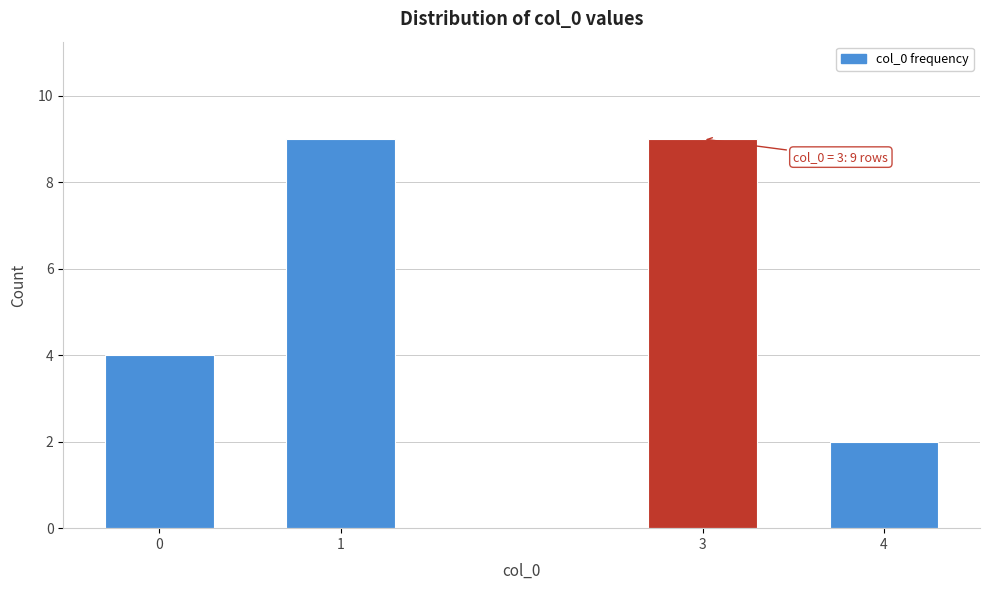

Reading right to left, extract all data points from this chart.

2	9	9	4